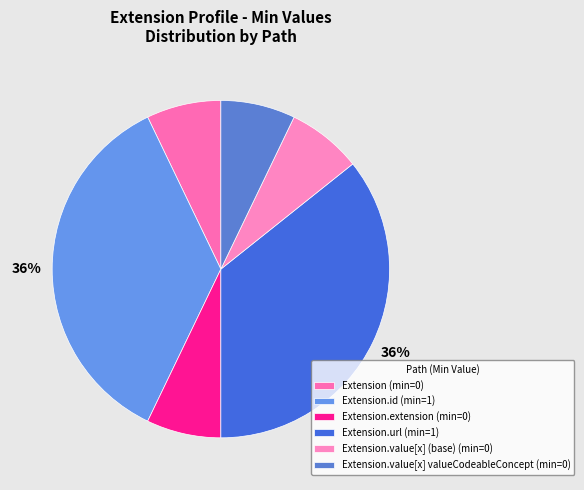

How many segments does this pie chart have?

6